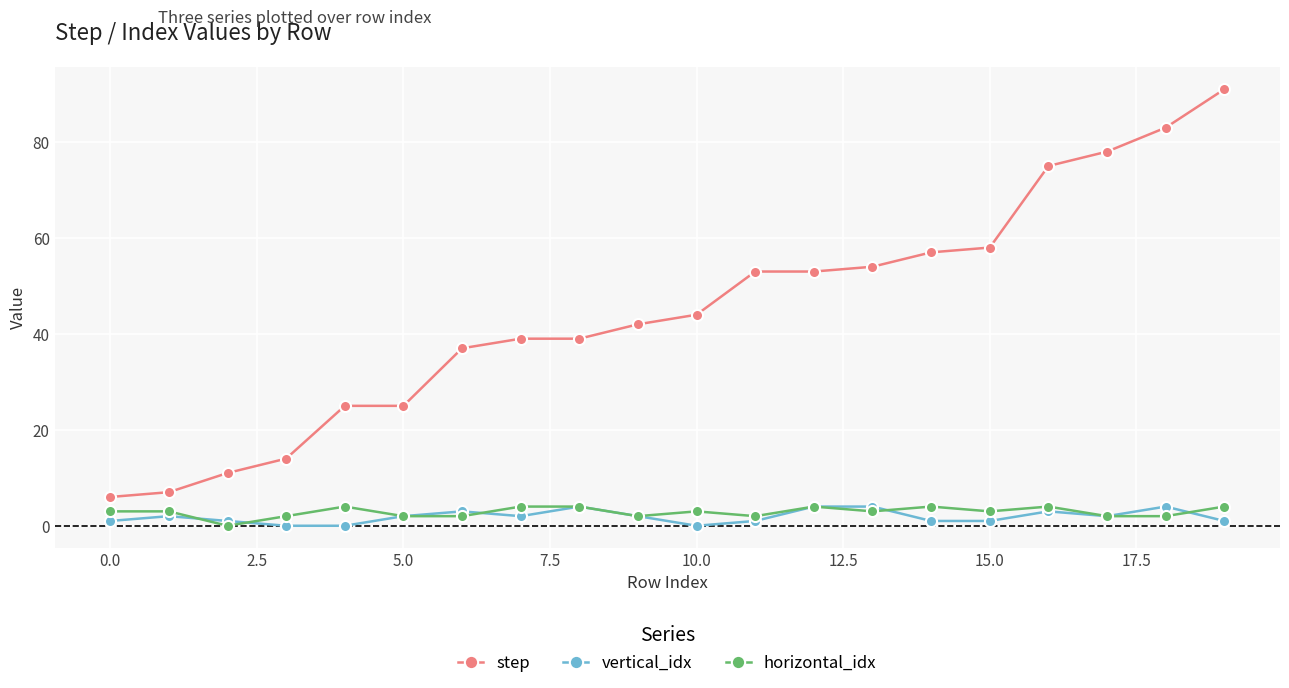

What is the value of the step point at the 9th from the left?

39